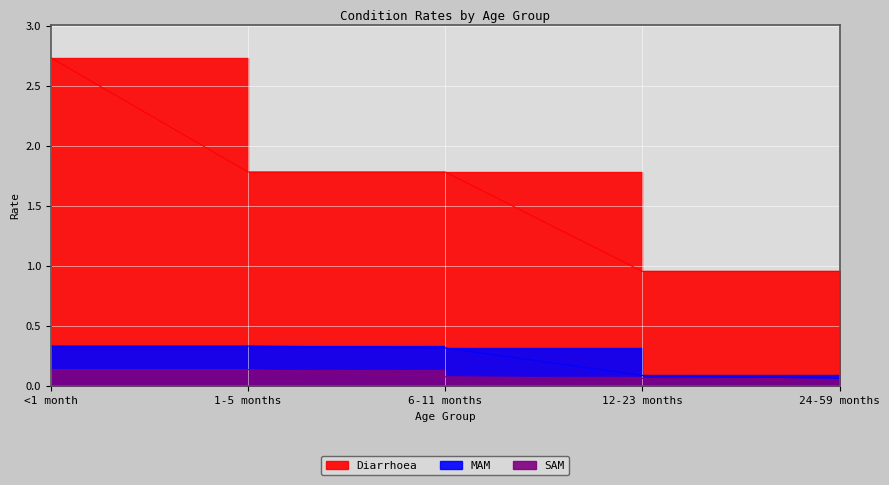

What are all the series names shown in the legend?

Diarrhoea, MAM, SAM